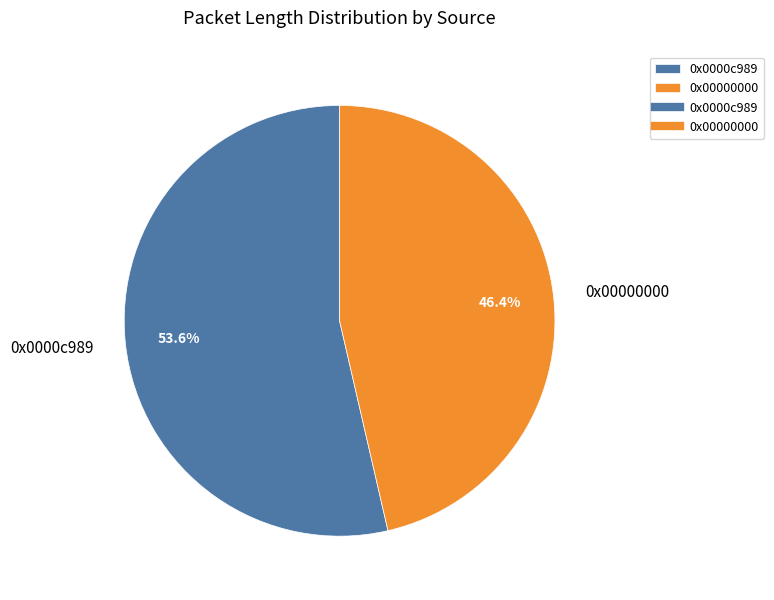

What percentage is the 0x00000000 slice, to the nearest percent?

46%